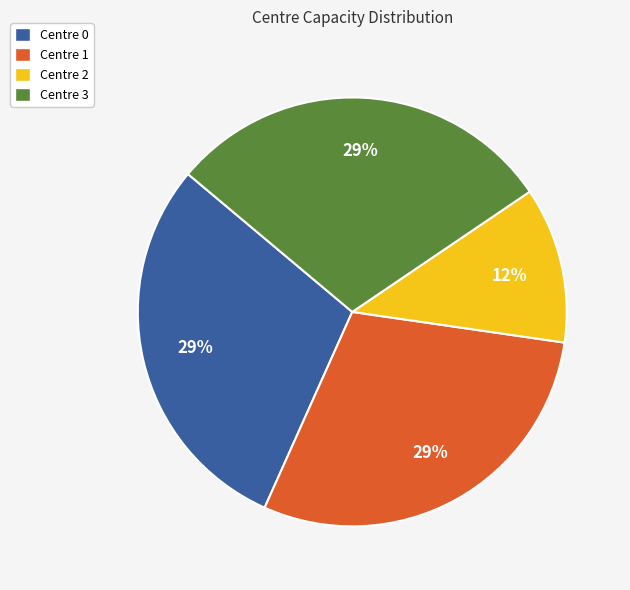

True or false: Centre 1 accounts for 16% of the total.

False